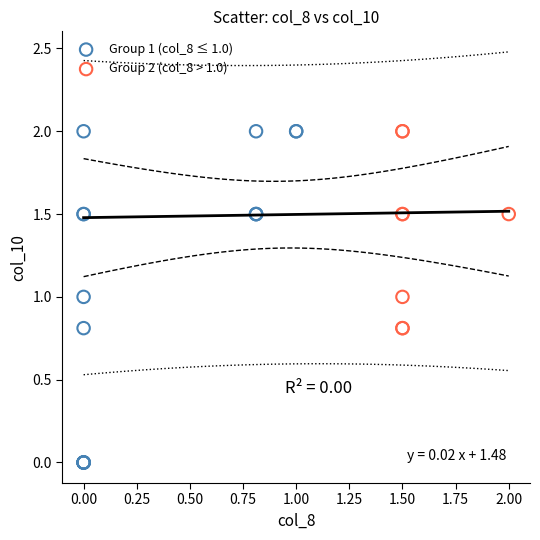

Which series contains the lowest Y value?

Group 1 (col_8 ≤ 1.0)